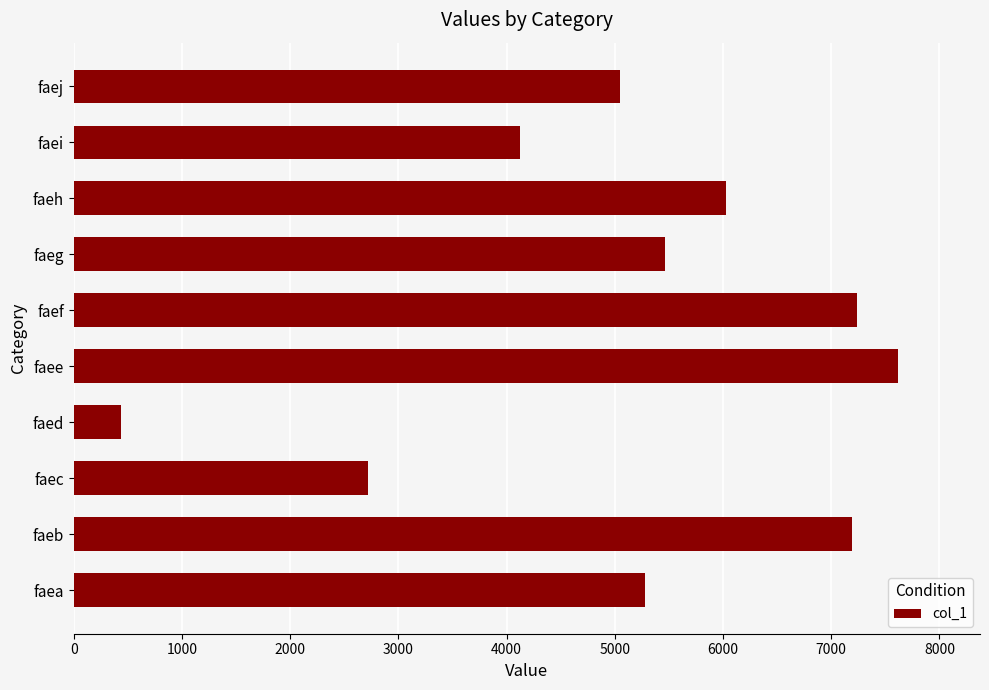

Are the bars grouped side by side (vs. stacked)?

No